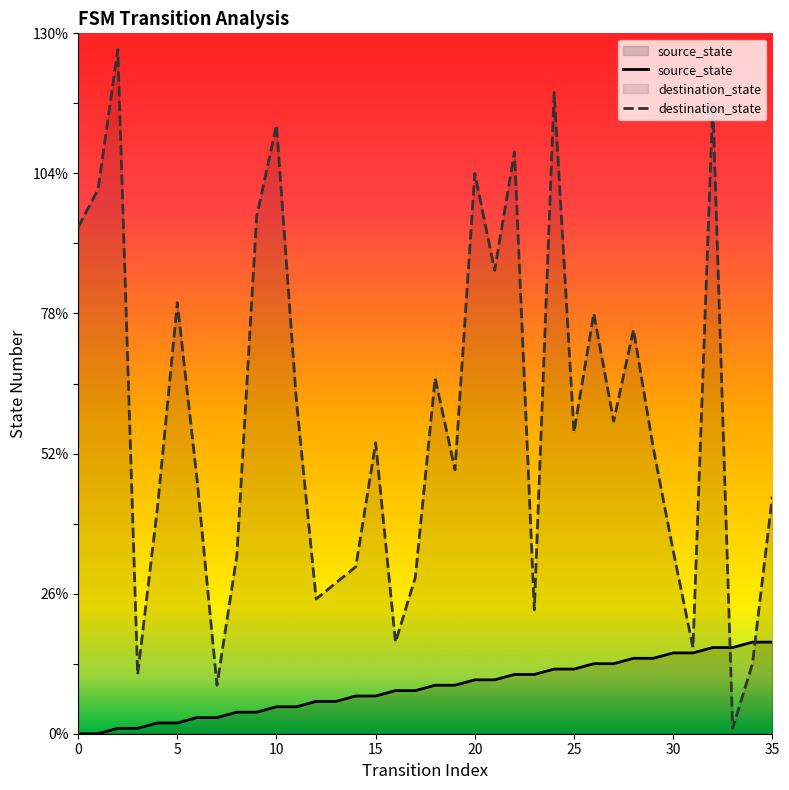

What is the spread (max minus min) of values at 25?

44